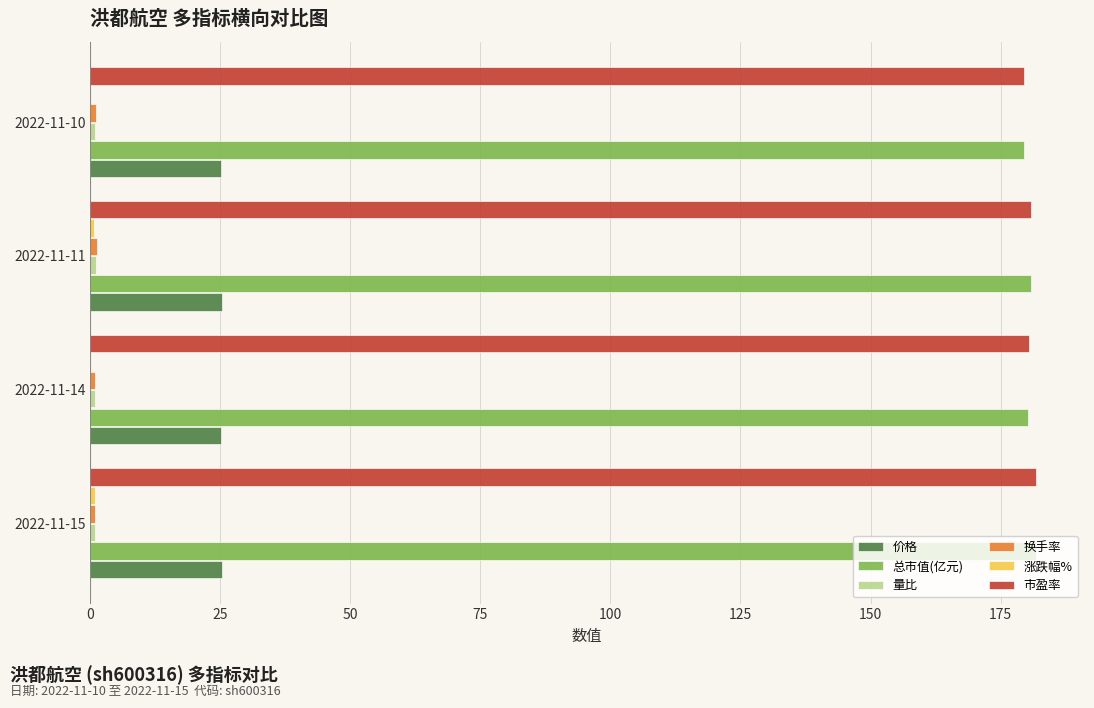

At 2022-11-15, list the series in order from smallest to largest.

涨跌幅%, 量比, 换手率, 价格, 总市值(亿元), 市盈率